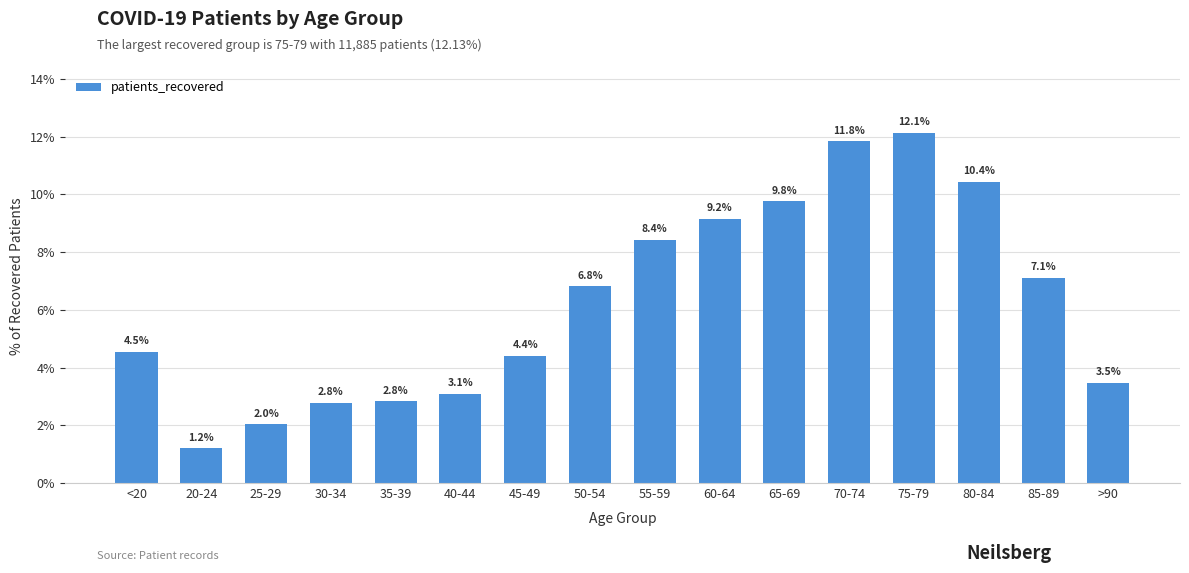

Reading left to right, list all the values displayed in this chart.

4.5	1.2	2.0	2.8	2.8	3.1	4.4	6.8	8.4	9.2	9.8	11.8	12.1	10.4	7.1	3.5